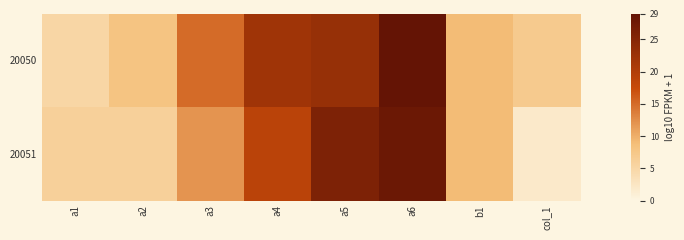

What is the spread (max minus min) of values at col_1?

5